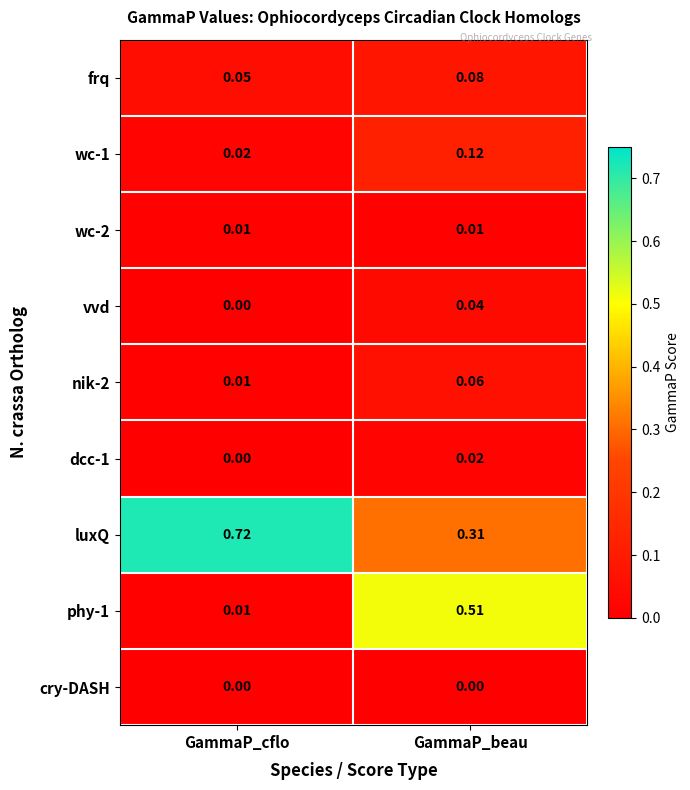

At which category is the sum across all series the highest?

GammaP_beau